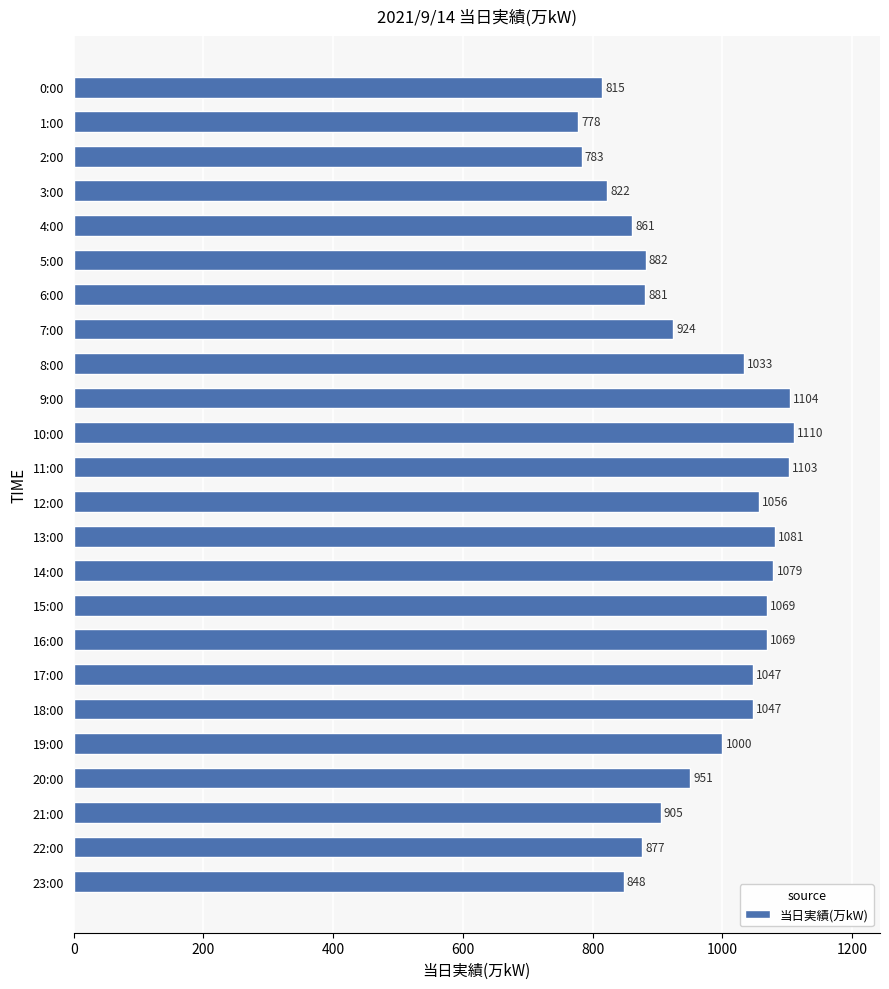

Which label corresponds to the largest value in the chart?

10:00